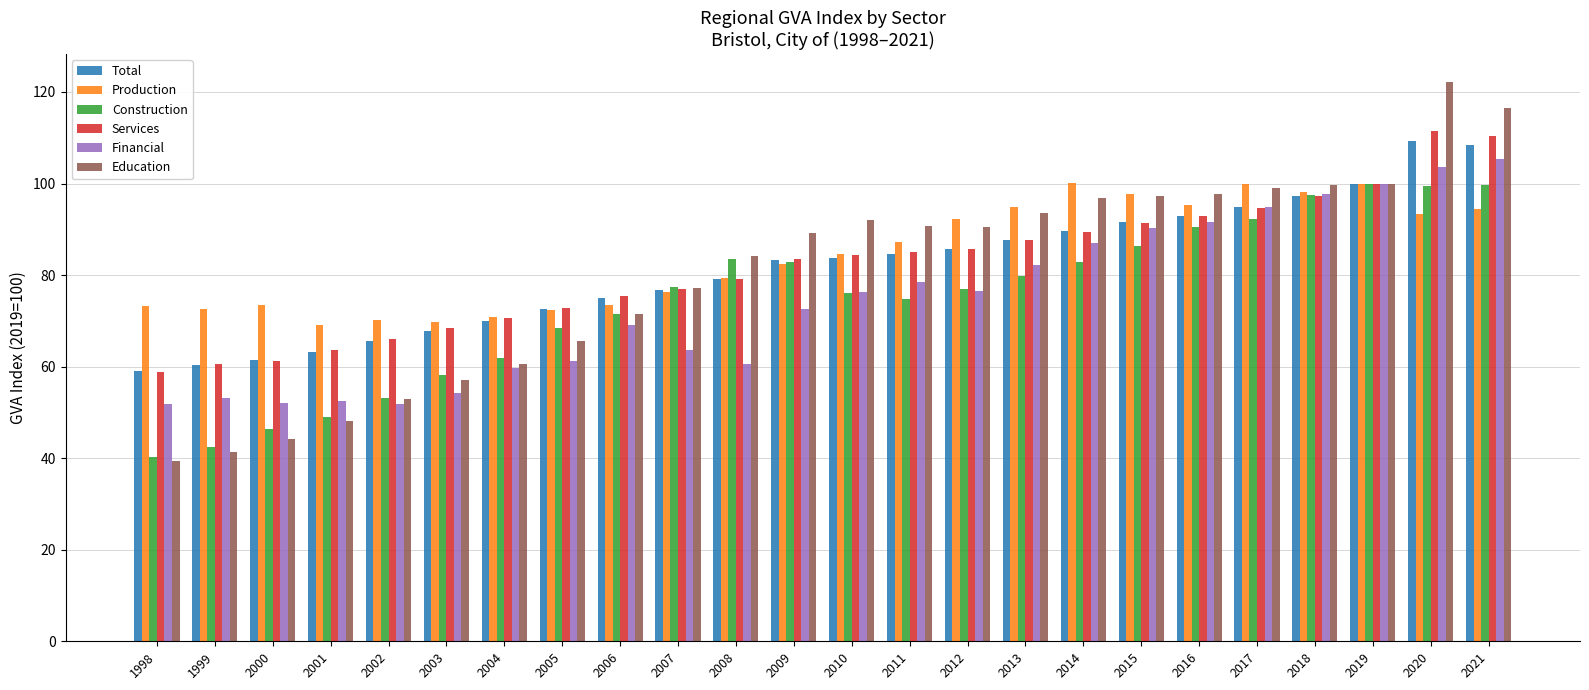

Which series changed the most between 2012 and 2019?

Financial